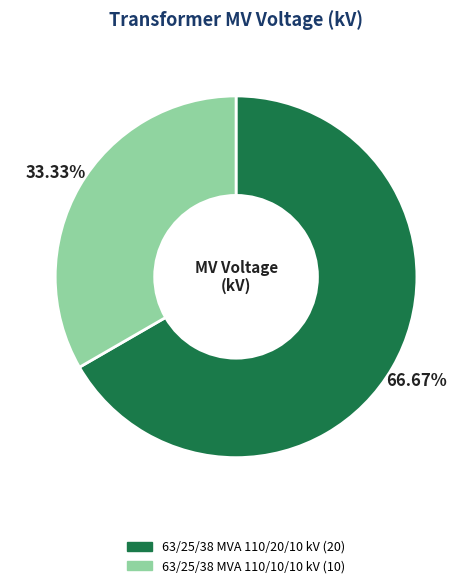

Which category has the smallest portion of the pie?

63/25/38 MVA 110/10/10 kV